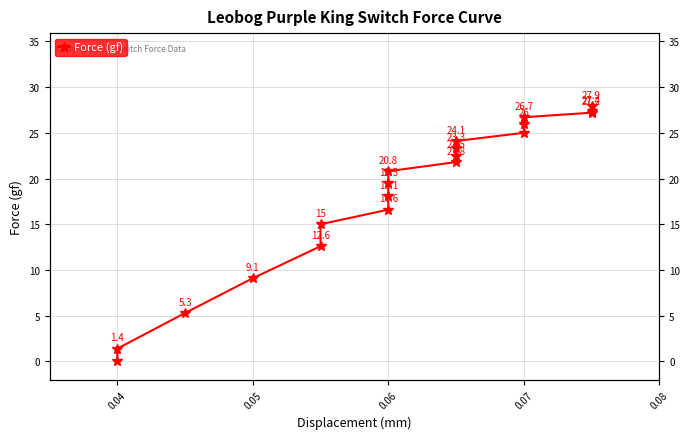

Reading right to left, list all the values displayed in this chart.

27.9	27.4	27.2	26.7	26.0	25.0	24.1	23.3	22.5	21.8	20.8	19.5	18.1	16.6	15.0	12.6	9.1	5.3	1.4	0.0